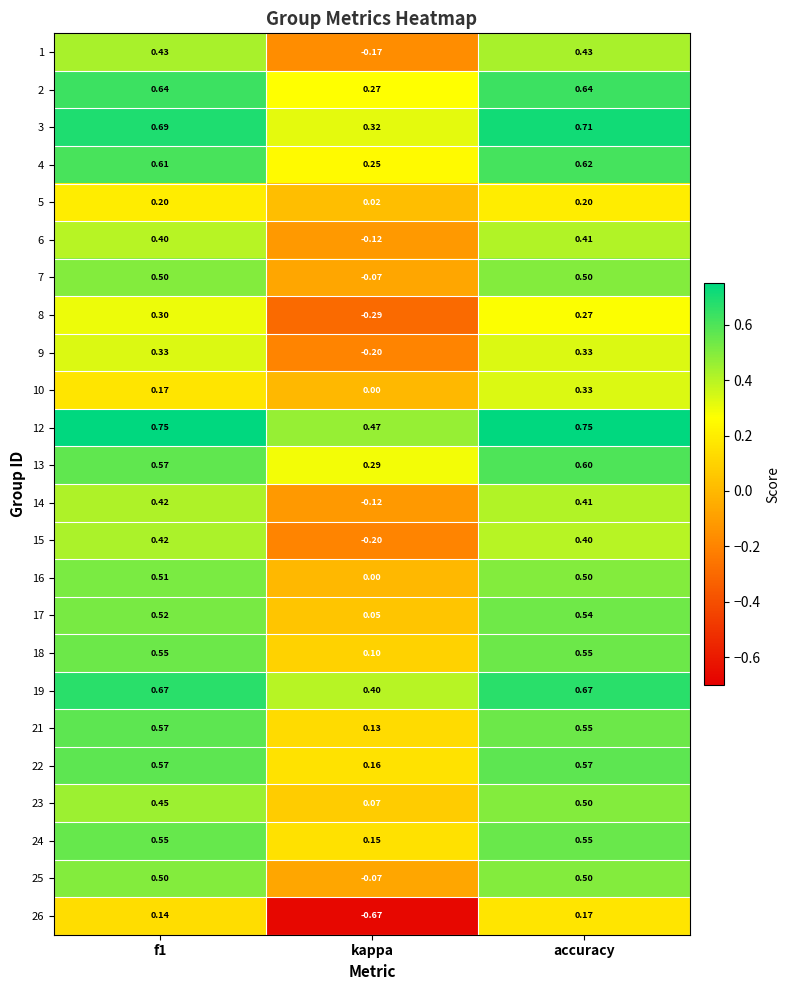

At which category is the sum across all series the highest?

accuracy